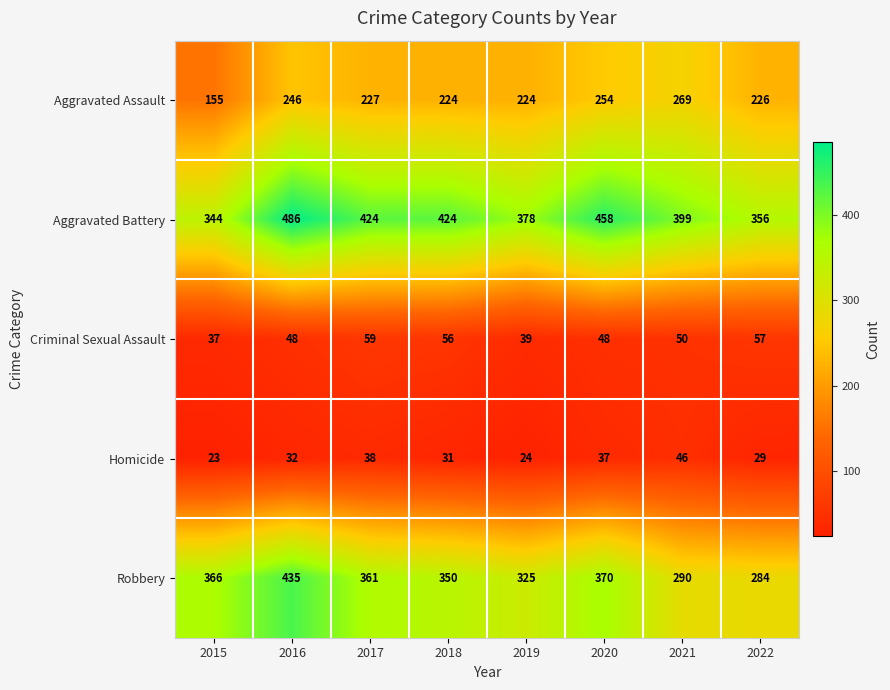

What is the approximate value of Aggravated Battery at 2017, to the nearest 5?

425